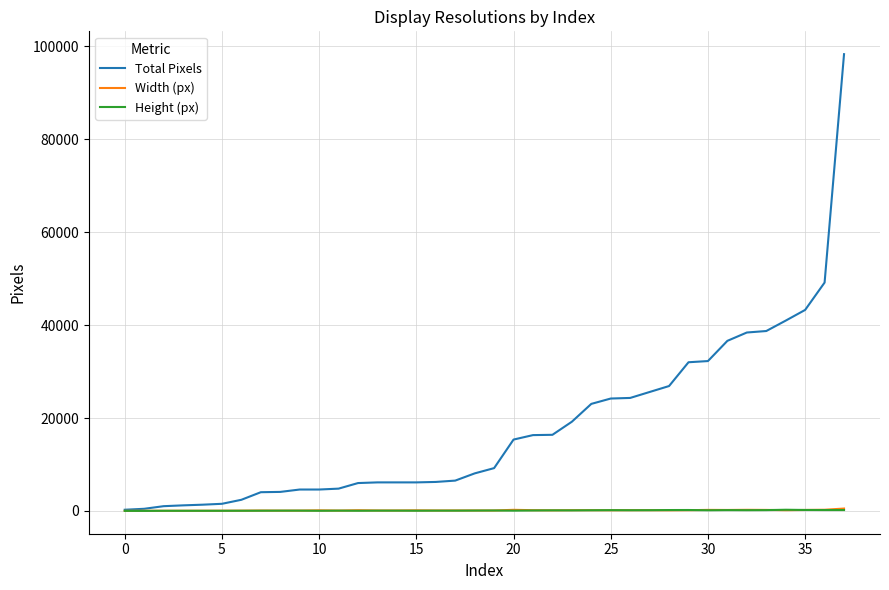

Which series has the largest total across all categories?

Total Pixels